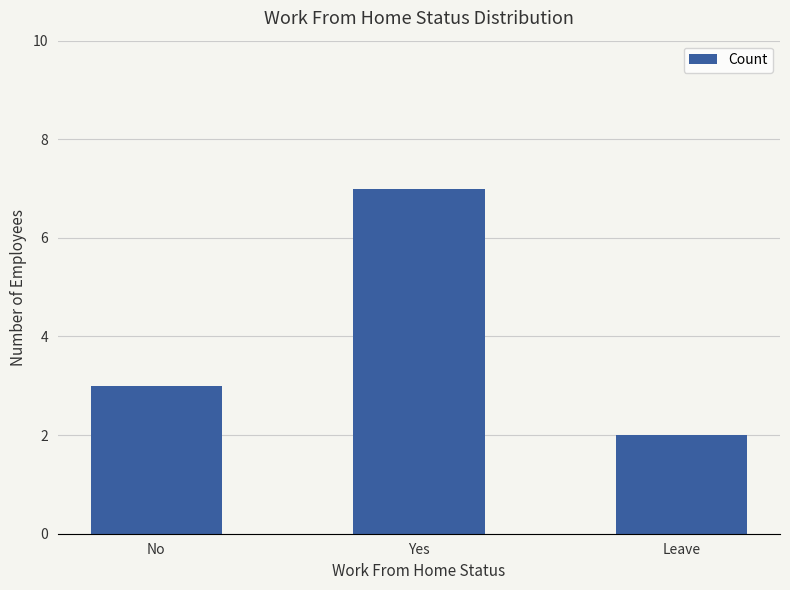

How many series are shown in this chart?

1